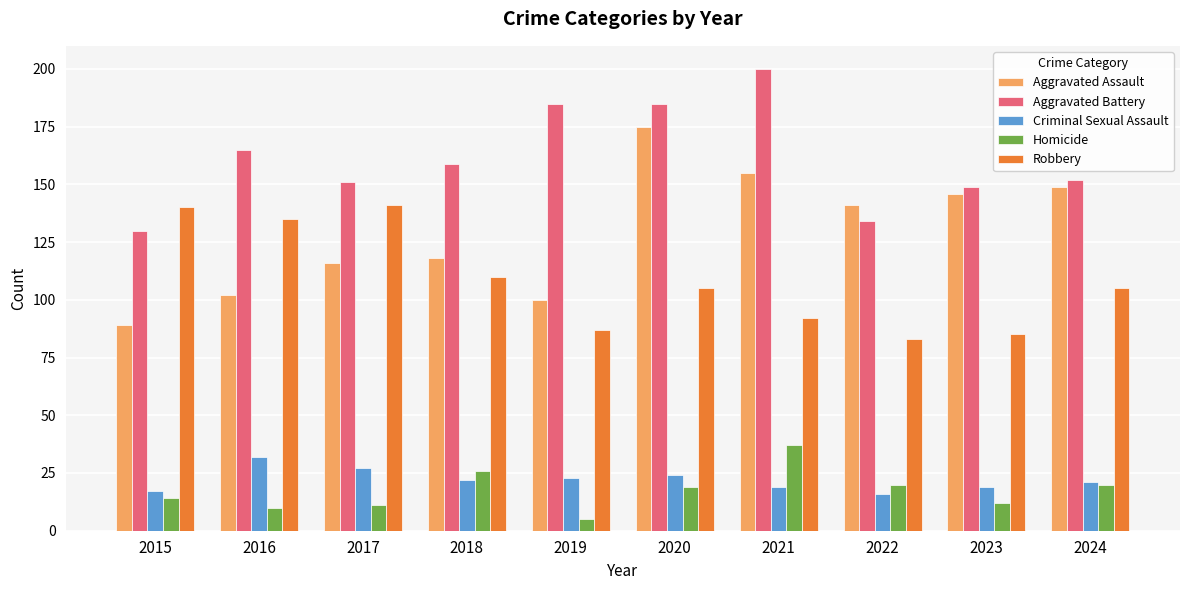

Count the number of data series in this chart.

5